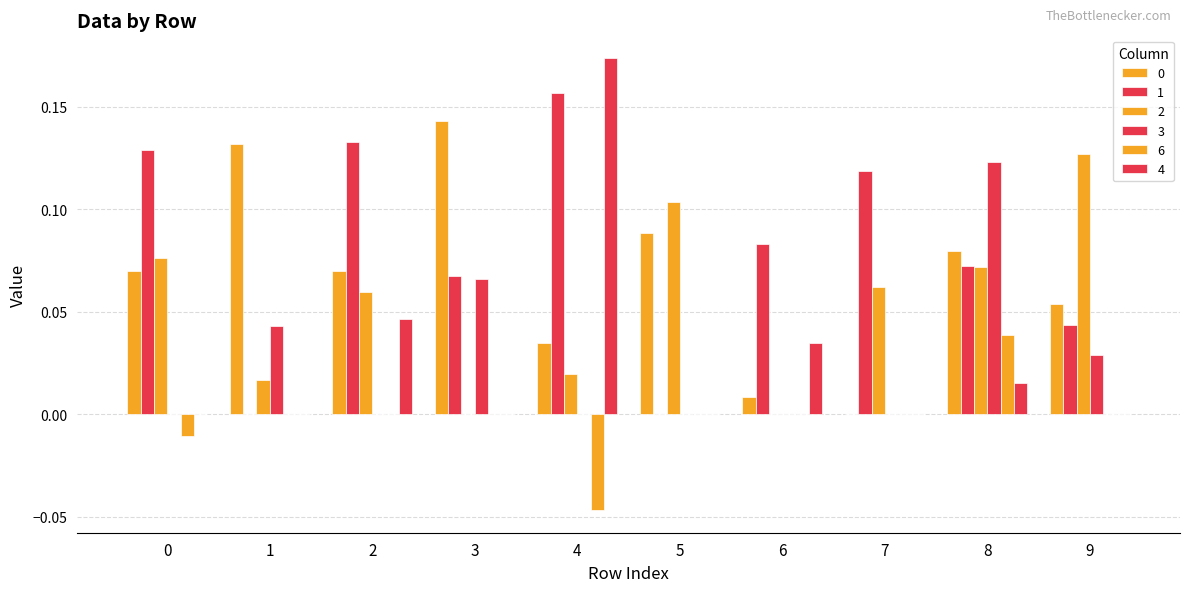

Does the chart contain stacked bars?

No